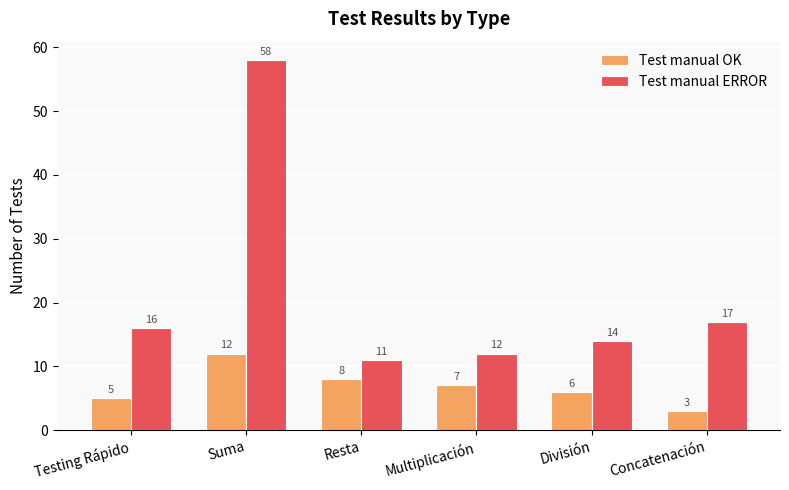

What is the difference between the highest and lowest values at Concatenación?

14